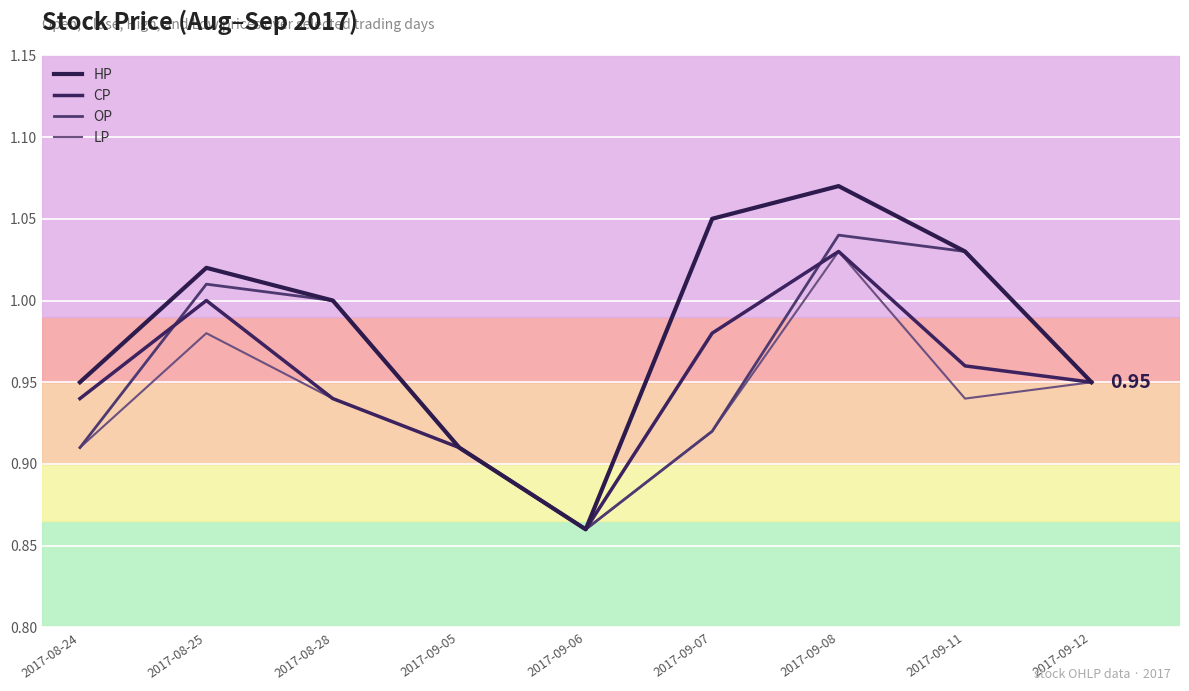

What is the difference between the HP values at 2017-09-07 and 2017-09-12?

0.1